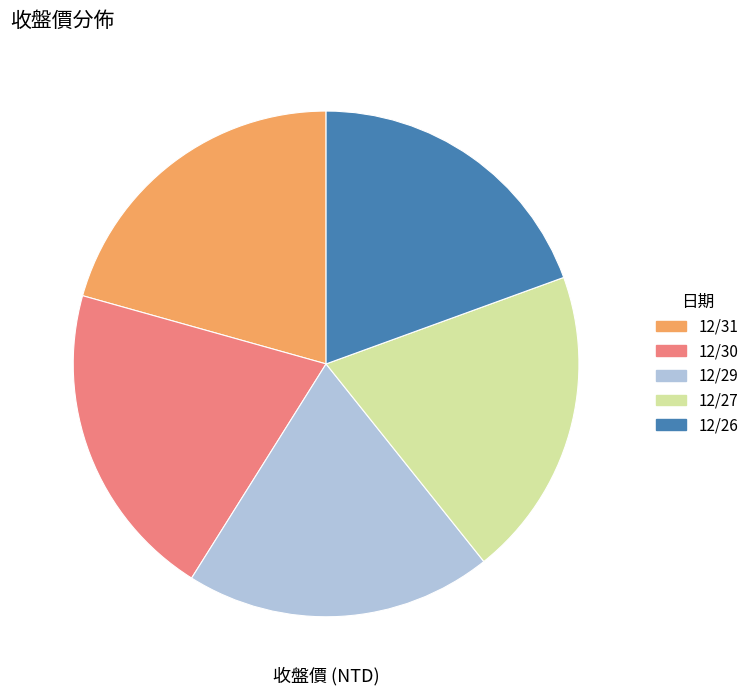

Count the number of slices in the pie.

5